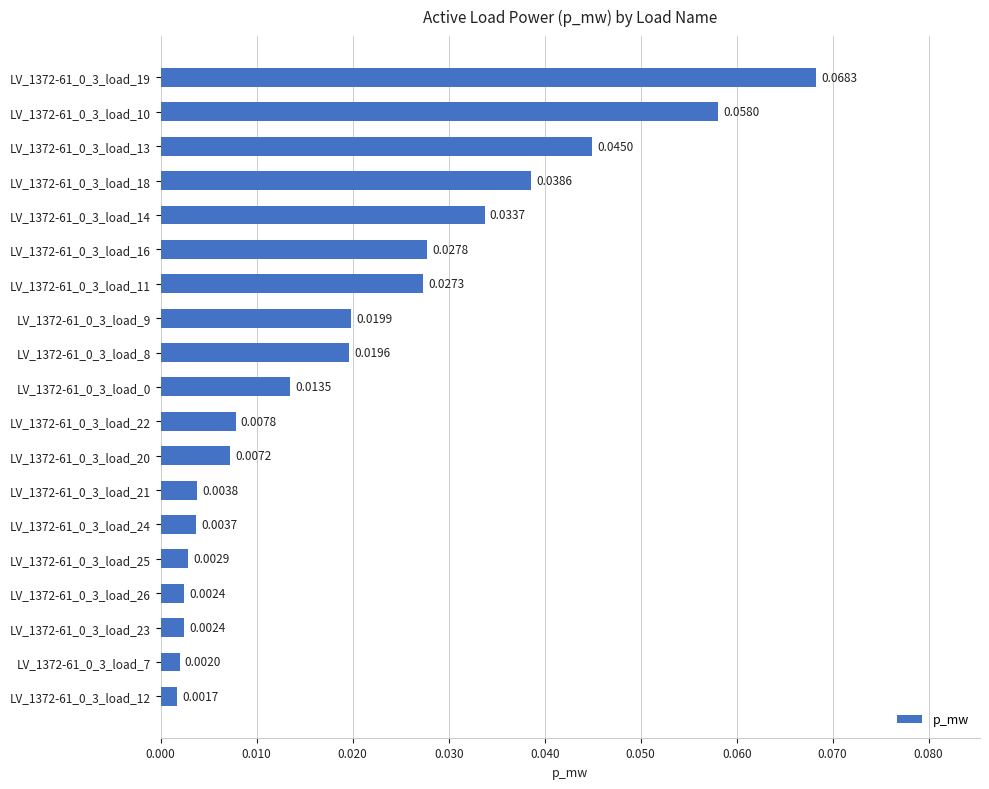

What is the sum of all values?

0.4